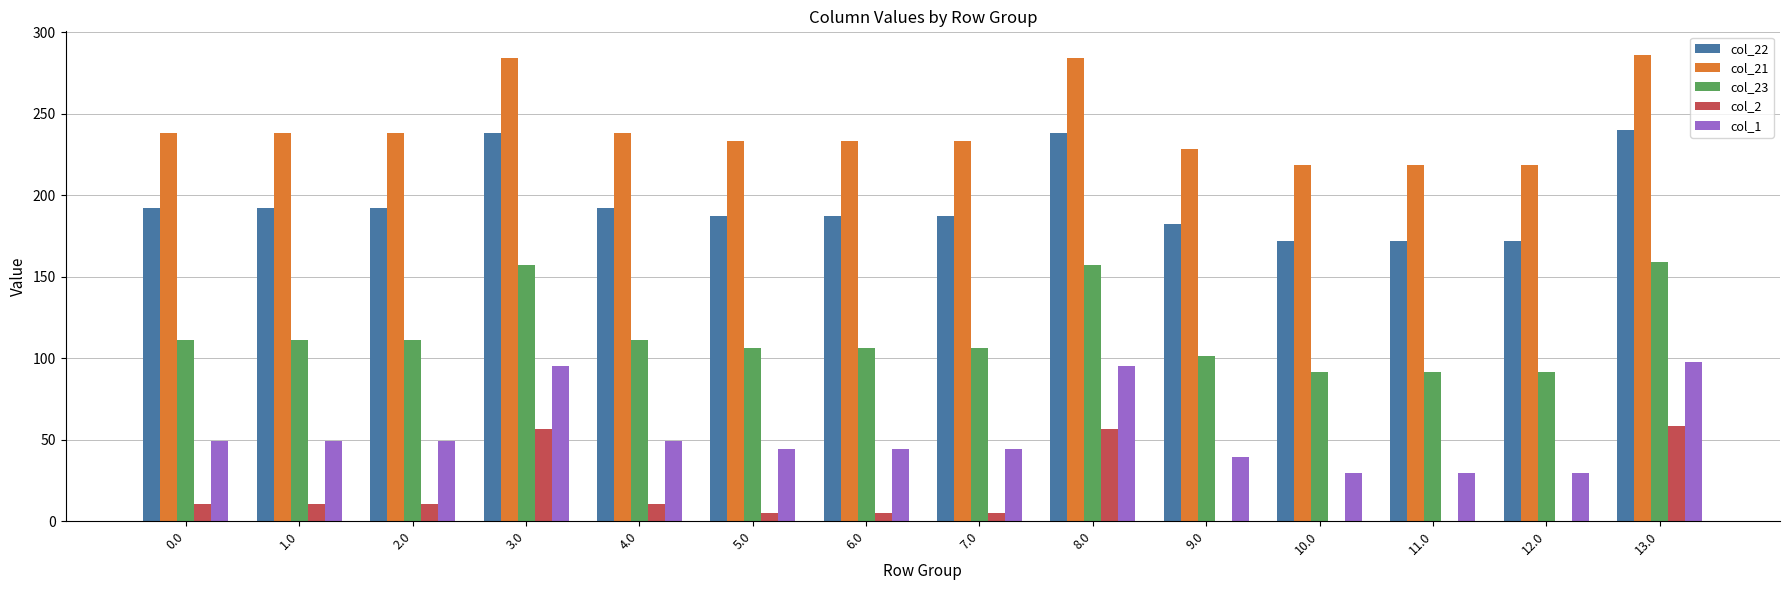

What is the sum of all col_22 values?

2746.9